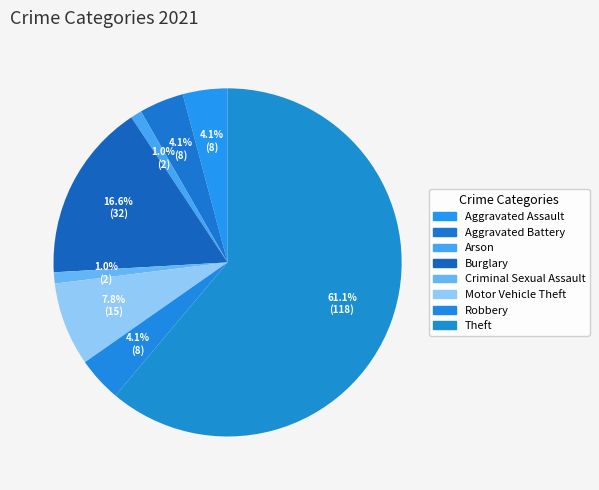

To the nearest percent, what portion does Arson represent?

1%